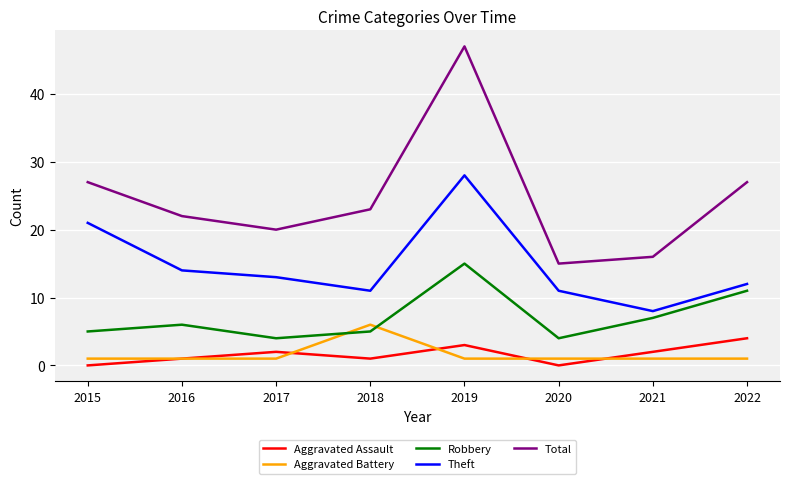

Reading right to left, extract all data points from this chart.

Aggravated Assault: 2022=4	2021=2	2020=0	2019=3	2018=1	2017=2	2016=1	2015=0
Aggravated Battery: 2022=1	2021=1	2020=1	2019=1	2018=6	2017=1	2016=1	2015=1
Robbery: 2022=11	2021=7	2020=4	2019=15	2018=5	2017=4	2016=6	2015=5
Theft: 2022=12	2021=8	2020=11	2019=28	2018=11	2017=13	2016=14	2015=21
Total: 2022=27	2021=16	2020=15	2019=47	2018=23	2017=20	2016=22	2015=27